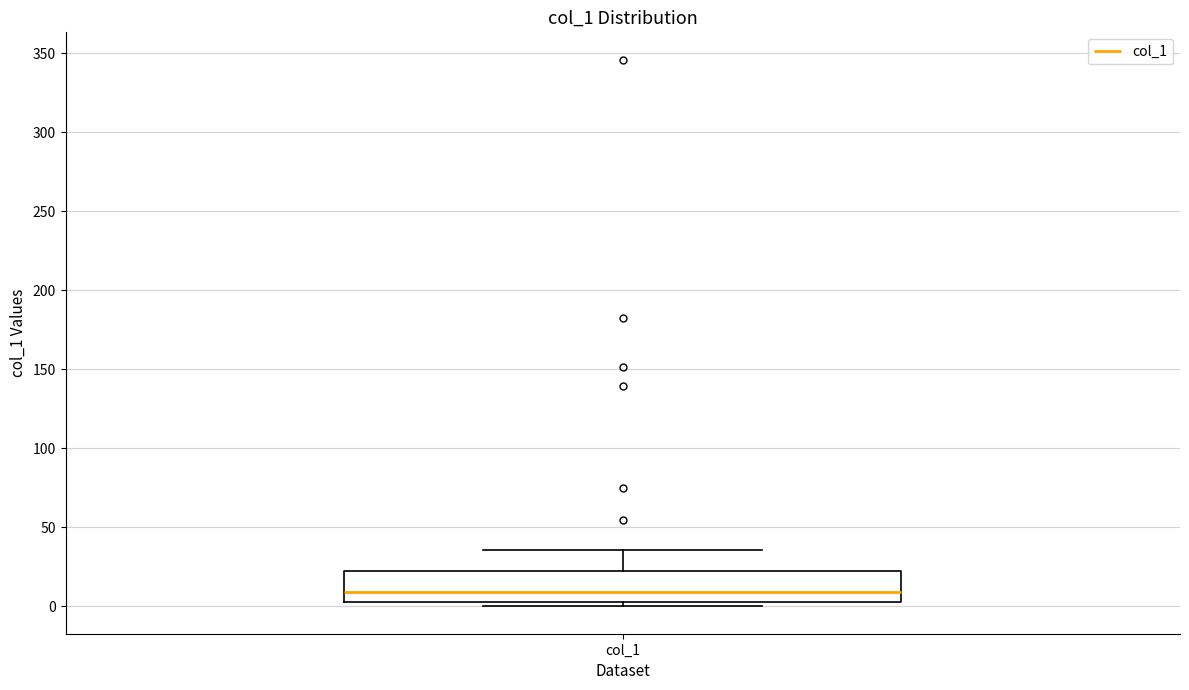

Transcribe this box plot: give where the median line is, the range the box spans, and where the two whiskers end, as read against the y-axis. The values are not printed on the chart, so give them approximately, as read against the axis.

median 10, box 5 to 20, whiskers 0 to 35